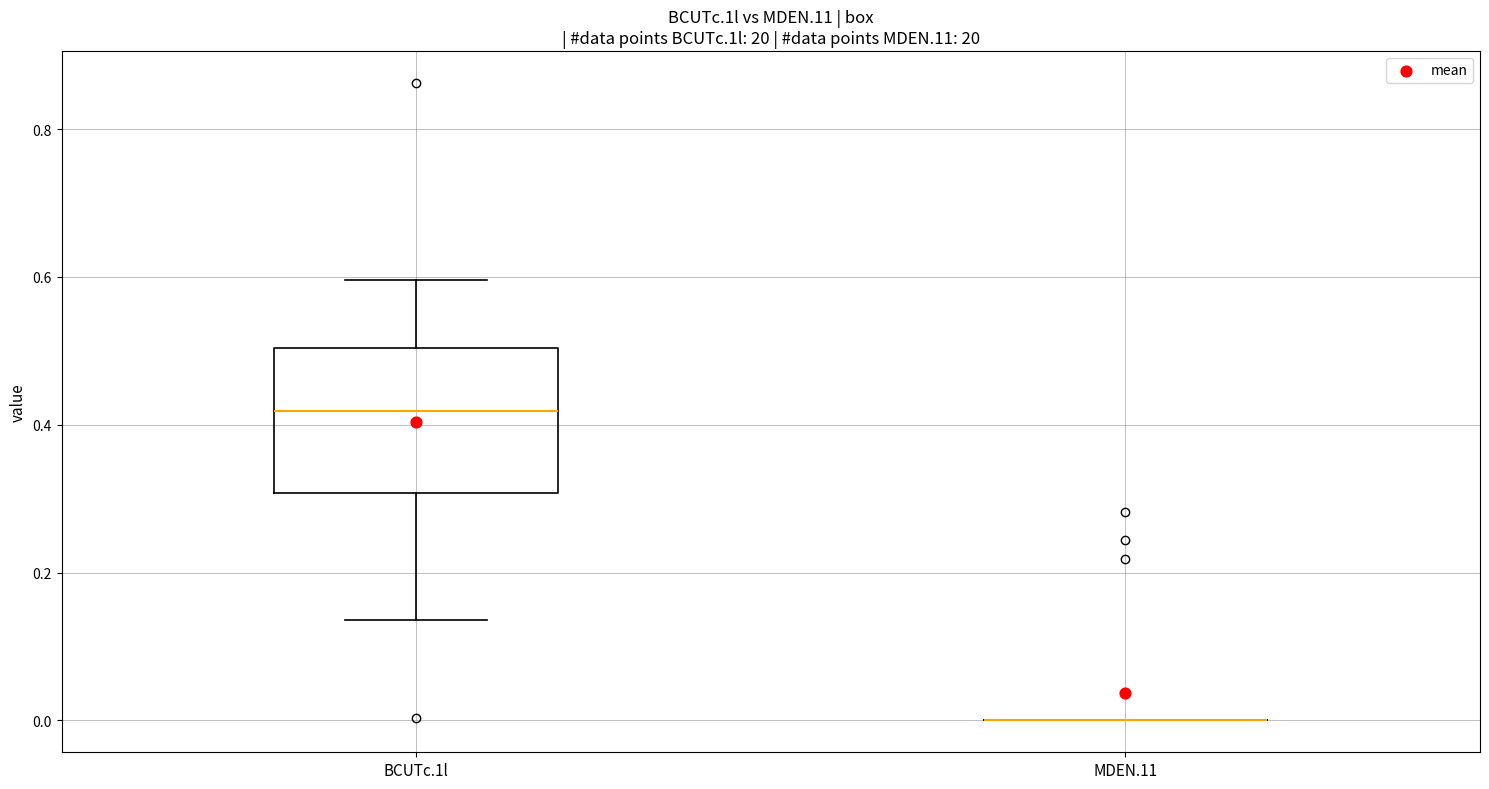

Where is the upper edge of the box for BCUTc.1l on the y-axis? The values are not printed on the chart, so give them approximately, as read against the axis.

0.50